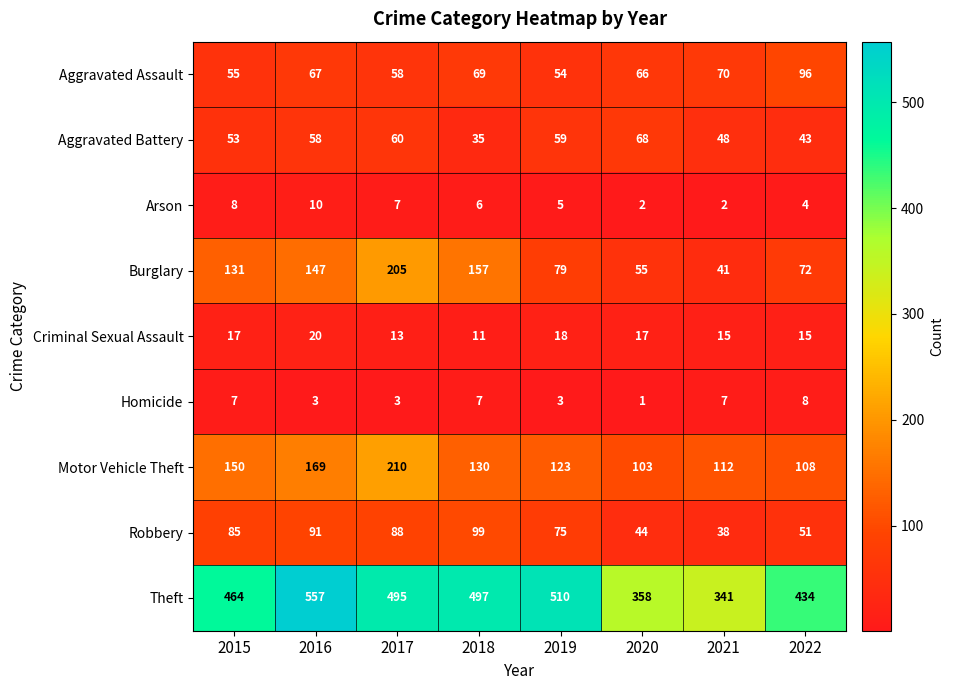

What is the greatest value displayed?

557